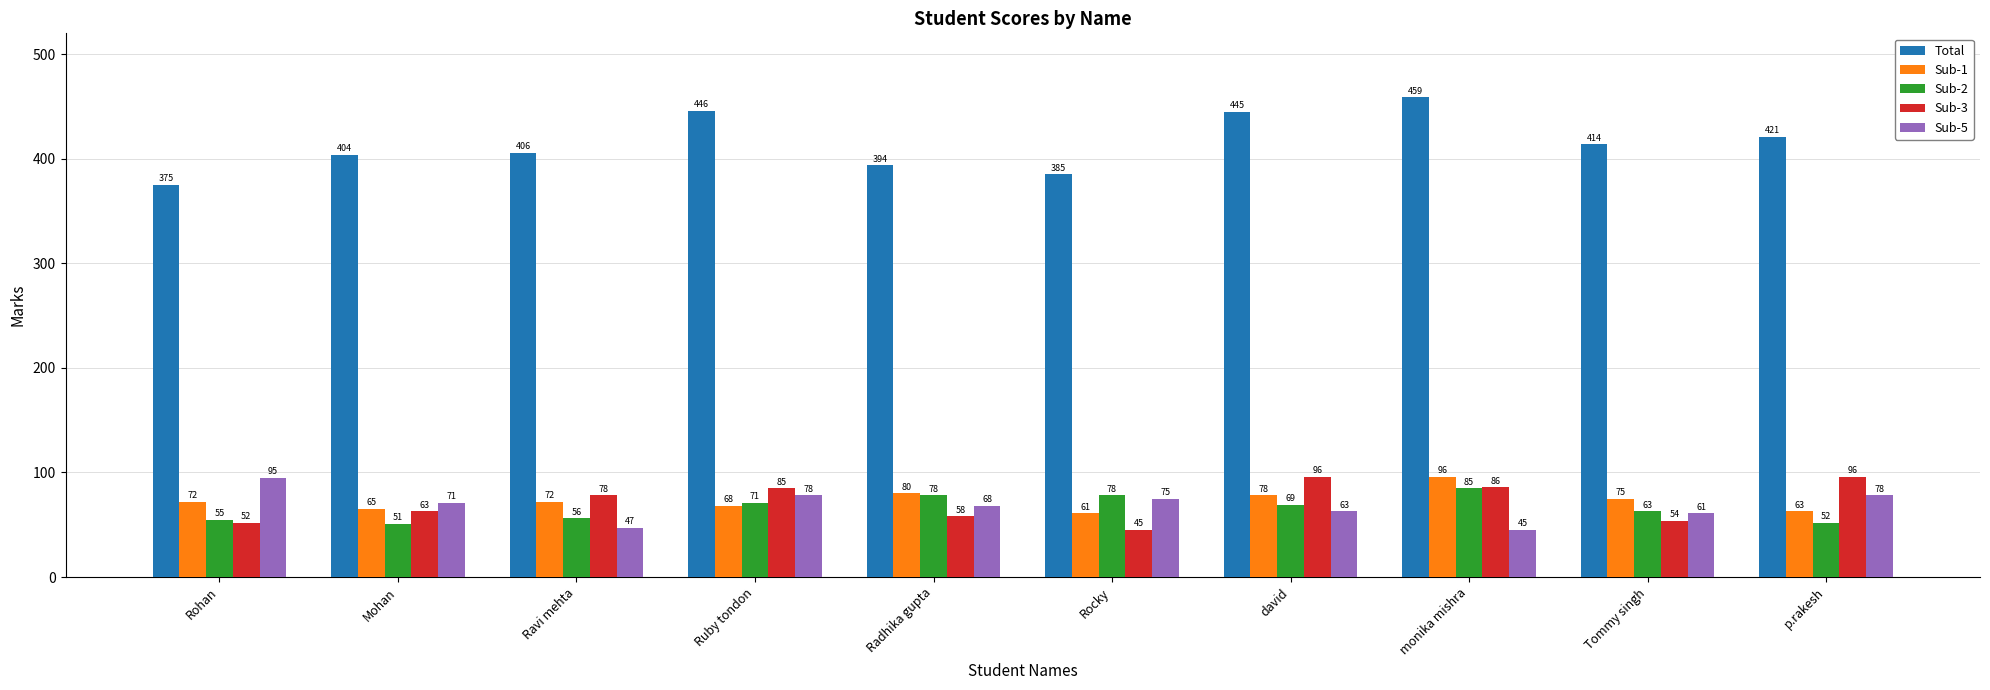

At which label does Sub-2 reach its peak?

monika mishra